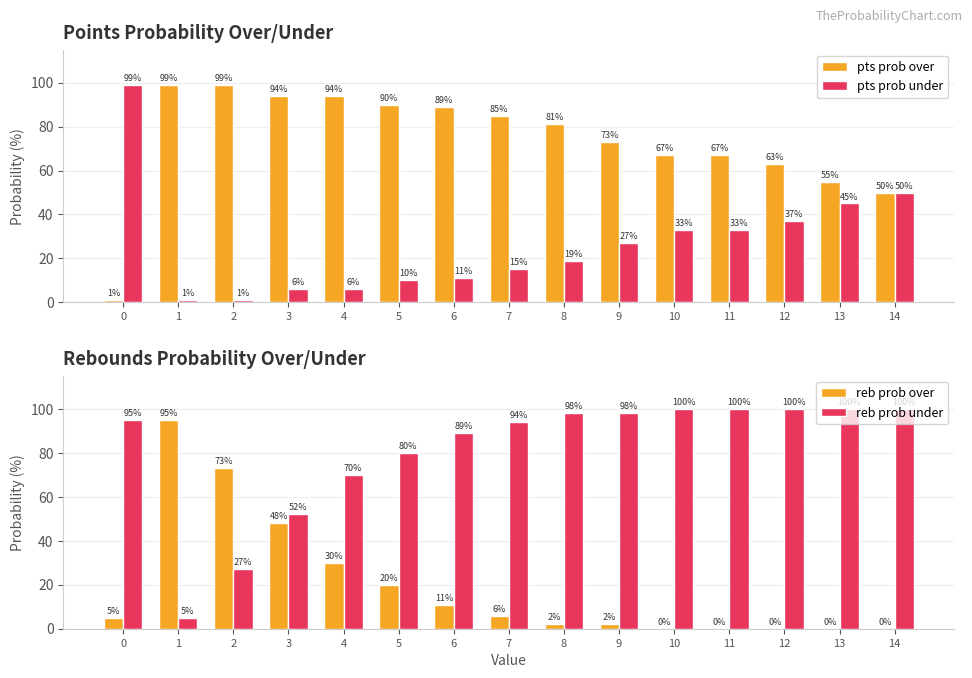

How many values in the pts prob over series are below 81?

7